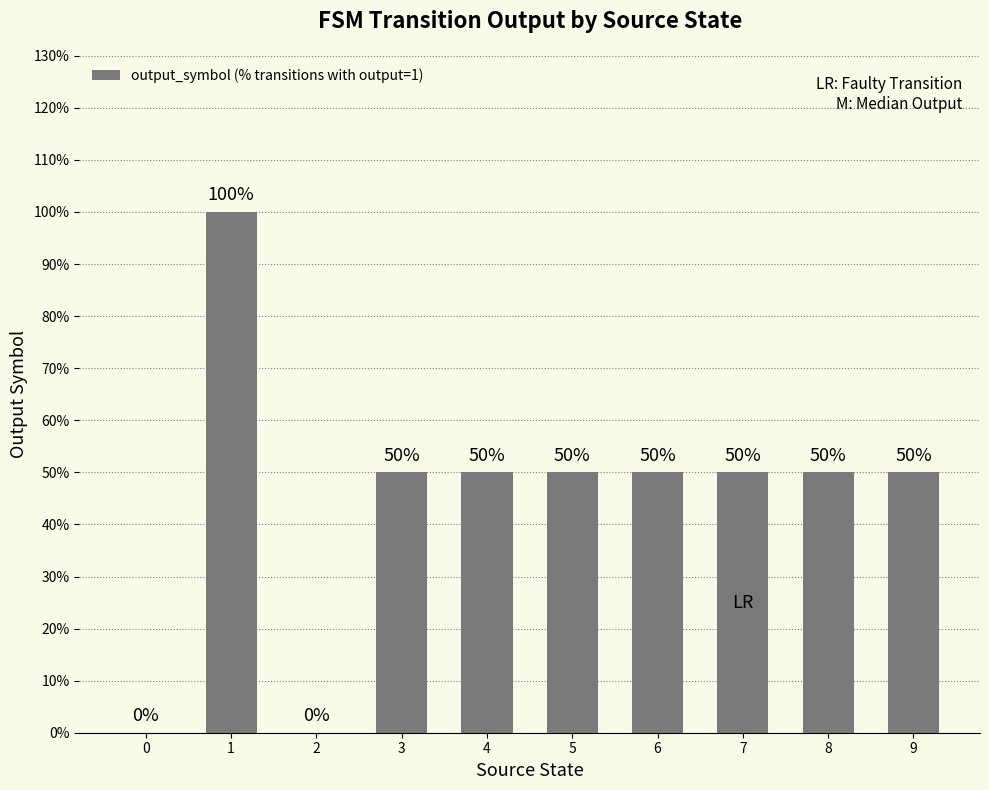

Reading right to left, what are all the values shown in this chart?

50	50	50	50	50	50	50	0	100	0